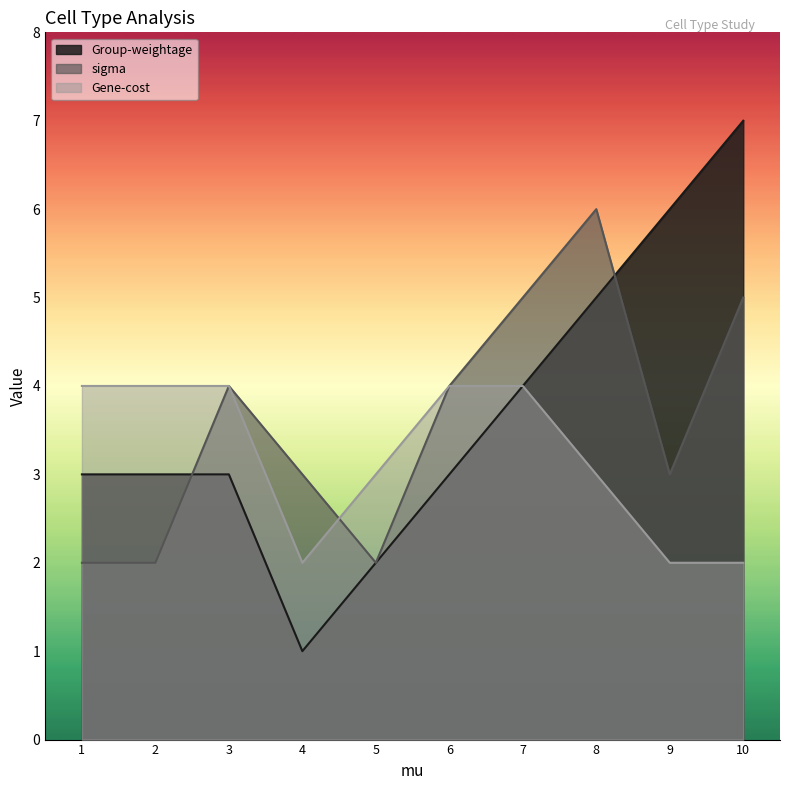

Where is Group-weightage nearest to the value 4?

7